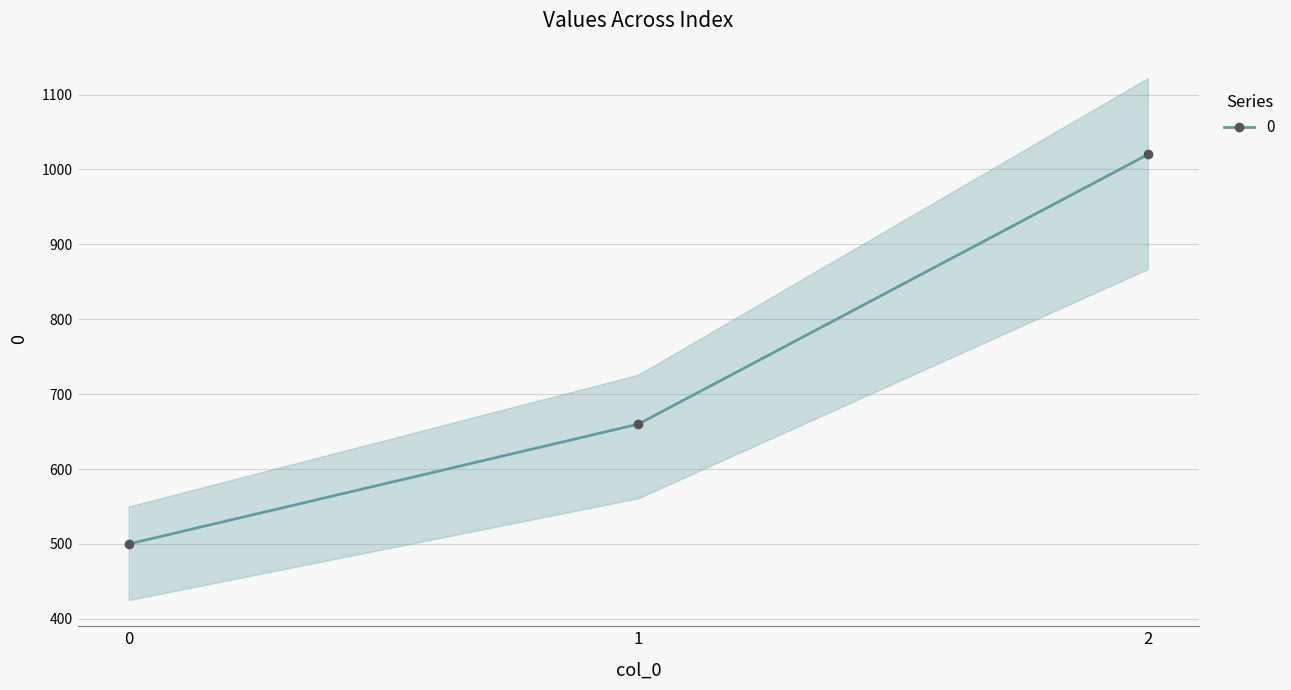

What is the smallest value displayed?

500